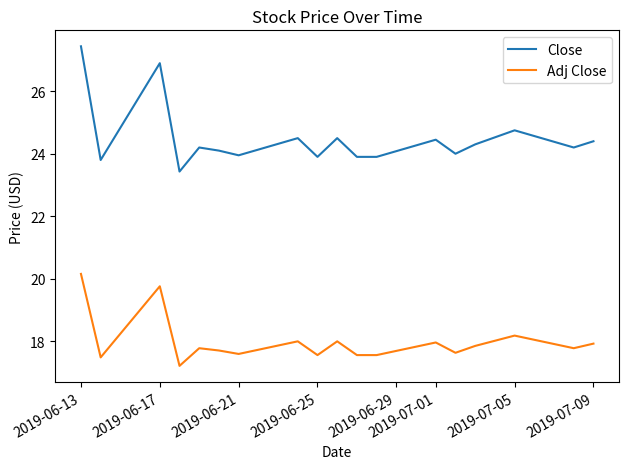

What is the highest value of the Close series?

27.4